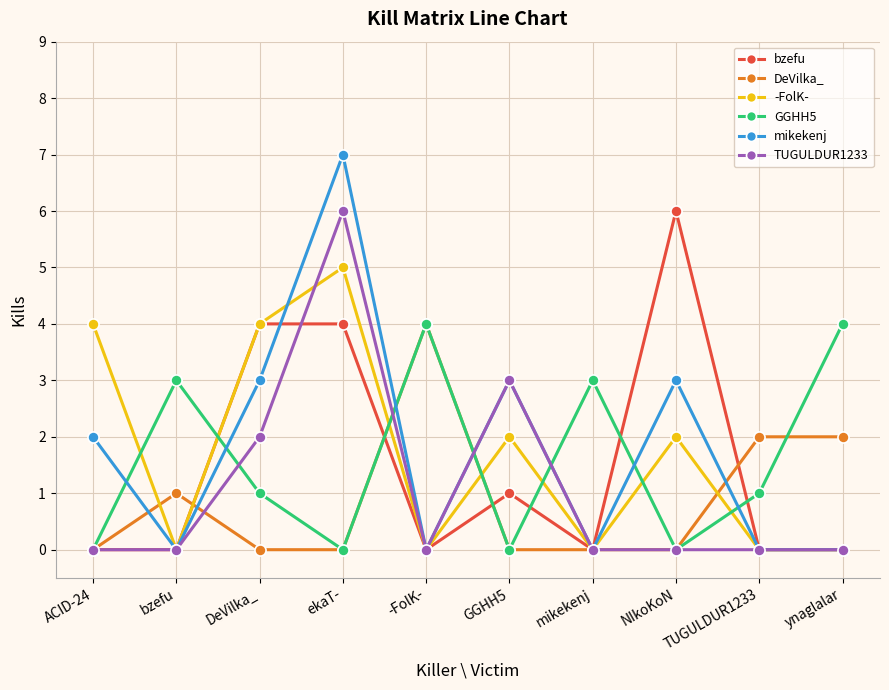

What is the difference between the second highest and minimum values in the TUGULDUR1233 series?

3